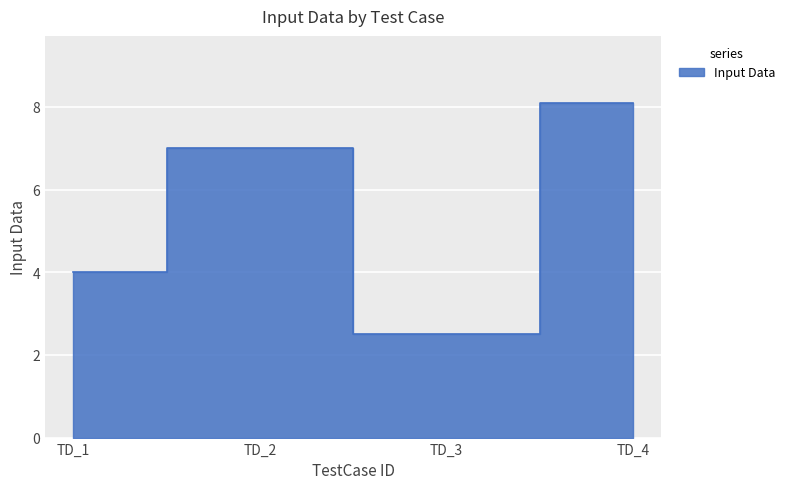

What is the sum of all values?

21.6